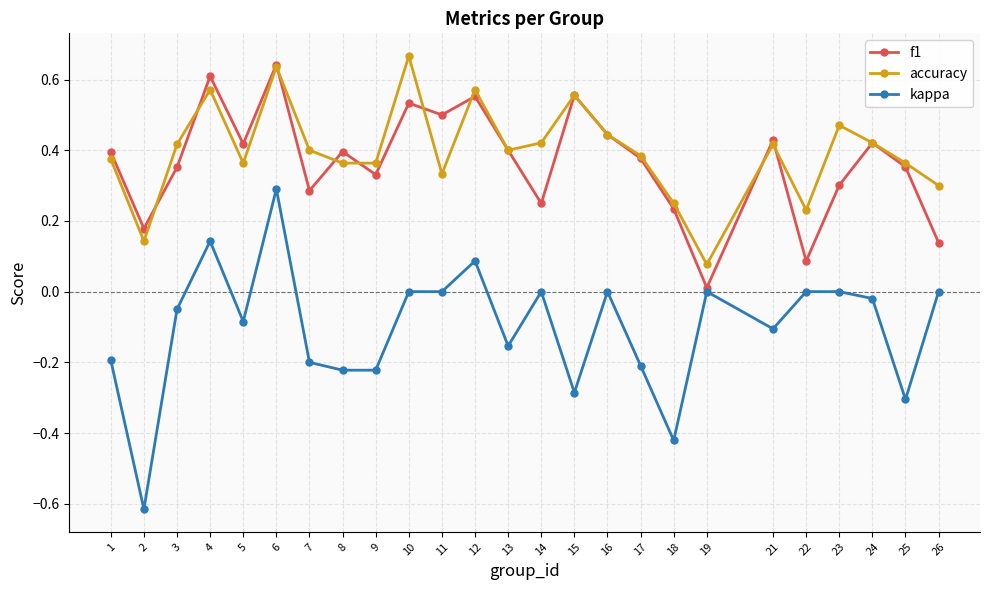

Which series has the largest total across all categories?

accuracy